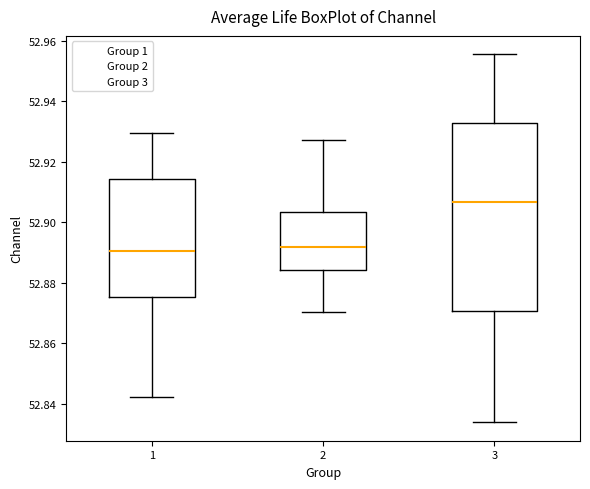

Which box's median line is the highest?

3